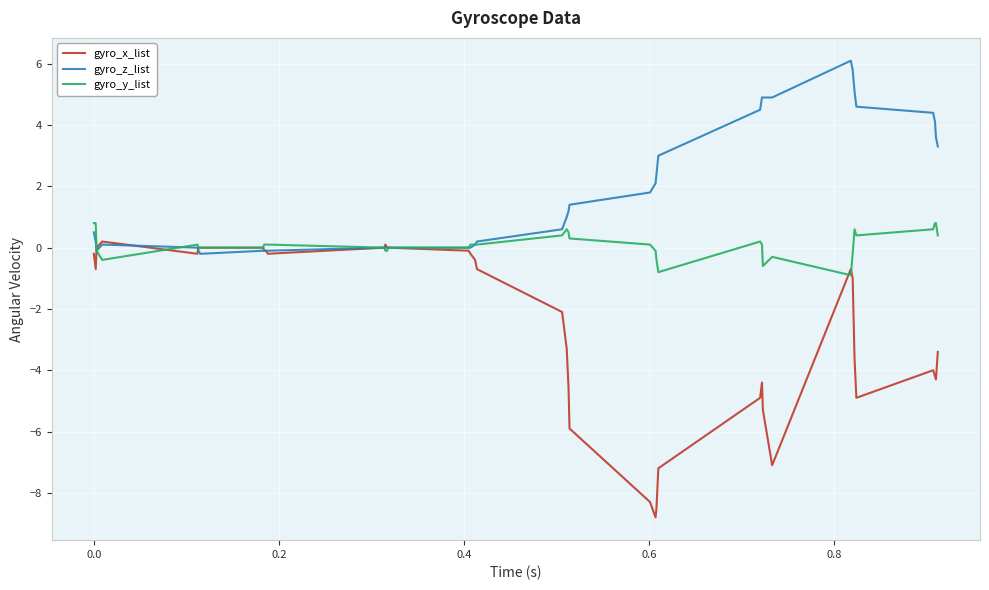

Which series has the largest total across all categories?

gyro_z_list